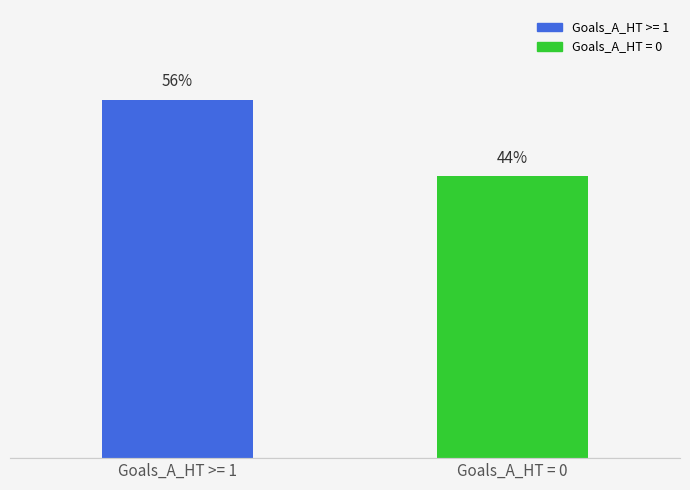

Which has a higher value, Goals_A_HT >= 1 or Goals_A_HT = 0?

Goals_A_HT >= 1